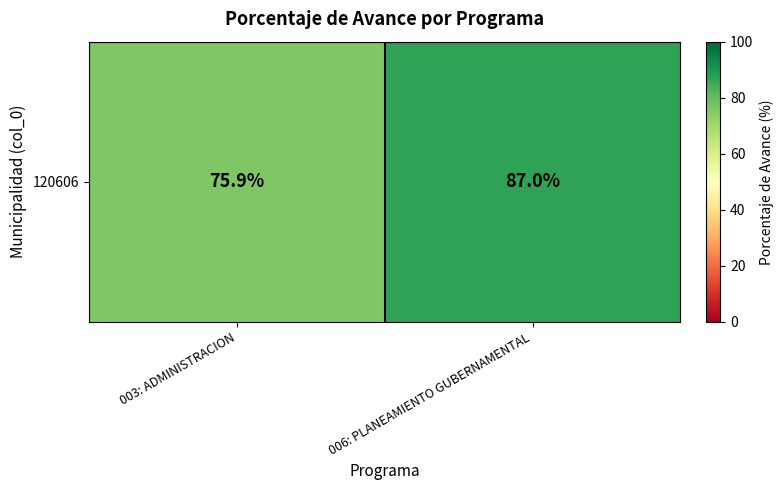

What is the difference between the maximum and minimum values?

11.1